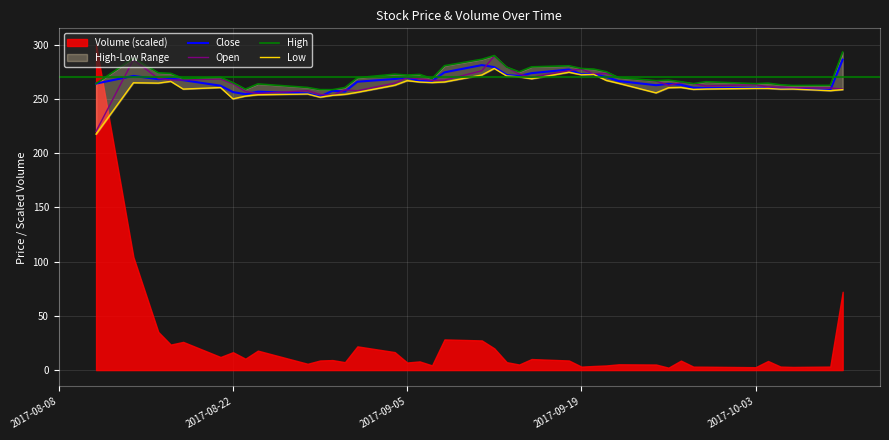

The Open series shows 277.4 at 2017-09-19. True or false?

True